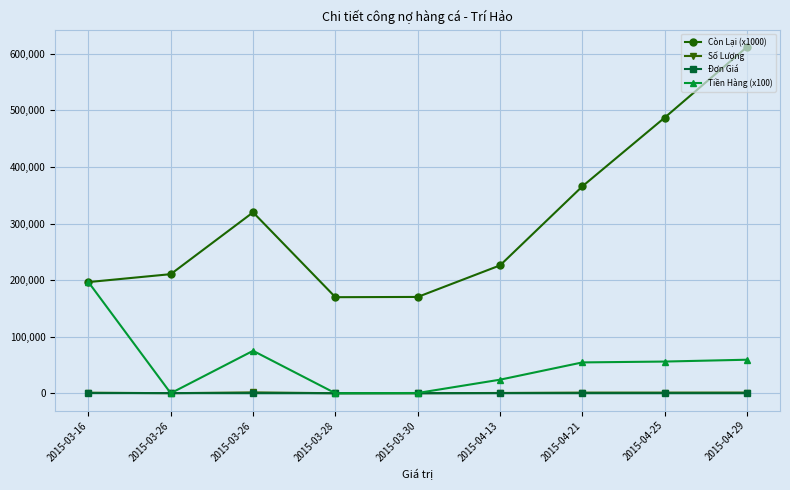

Which has a higher value, 2015-04-13 or 2015-03-16?

2015-04-13